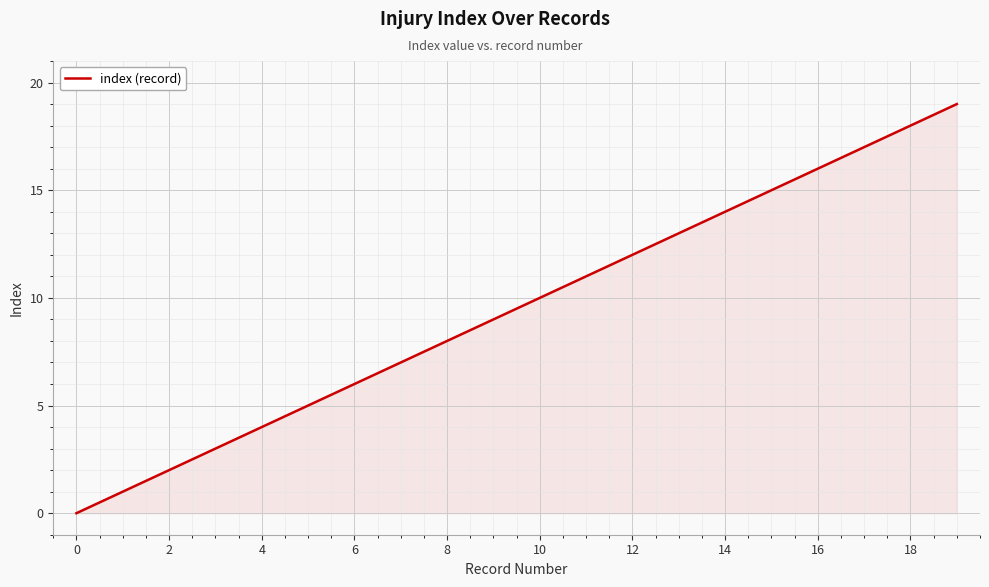

What is the average value?

10